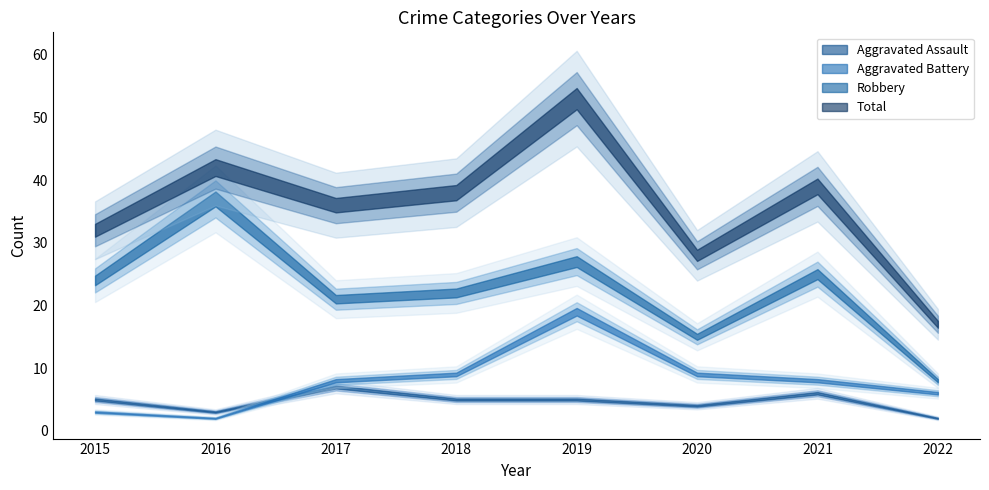

Is it true that Aggravated Assault equals 2 at 2022?

True